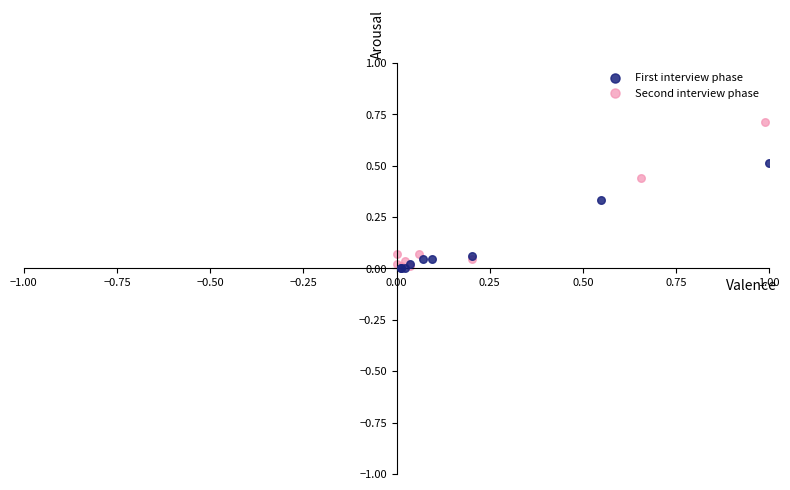

Which series contains the highest Y value?

Second interview phase